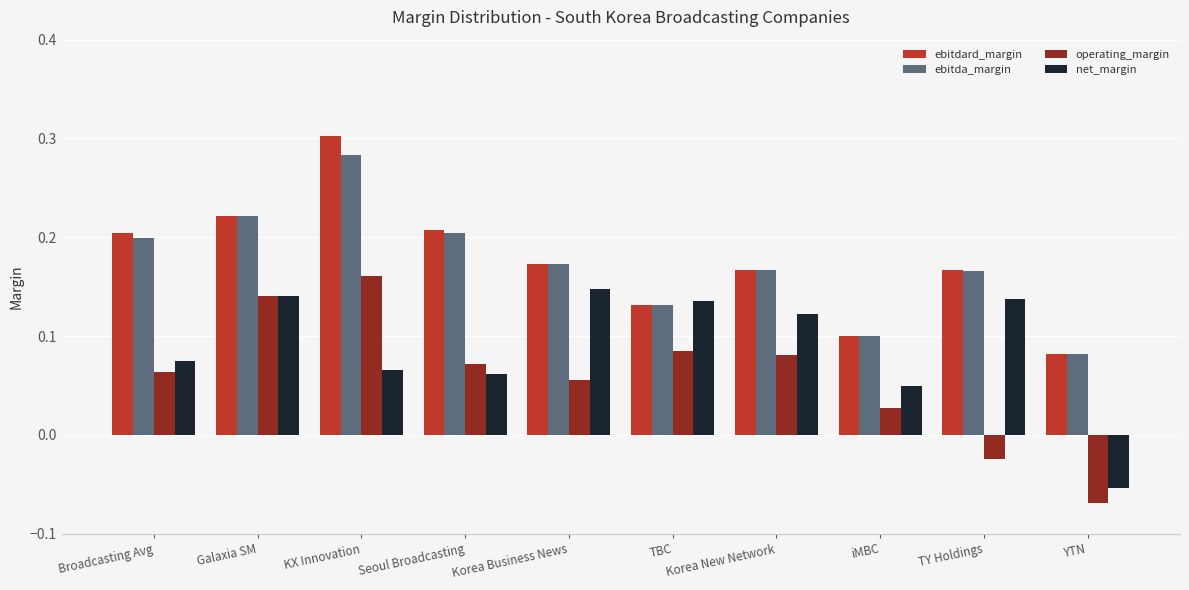

What is the total value across all series at Broadcasting Avg?

0.5